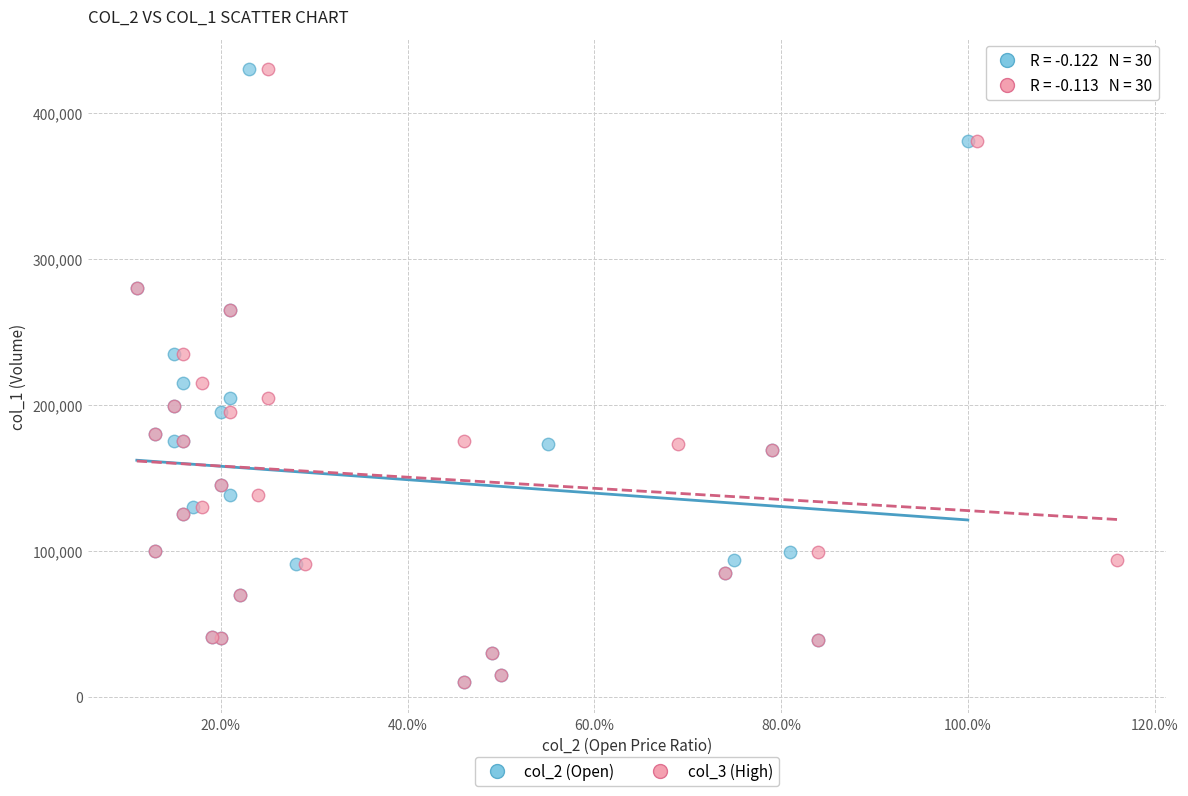

What are all the series names shown in the legend?

col_2 (Open), col_3 (High)